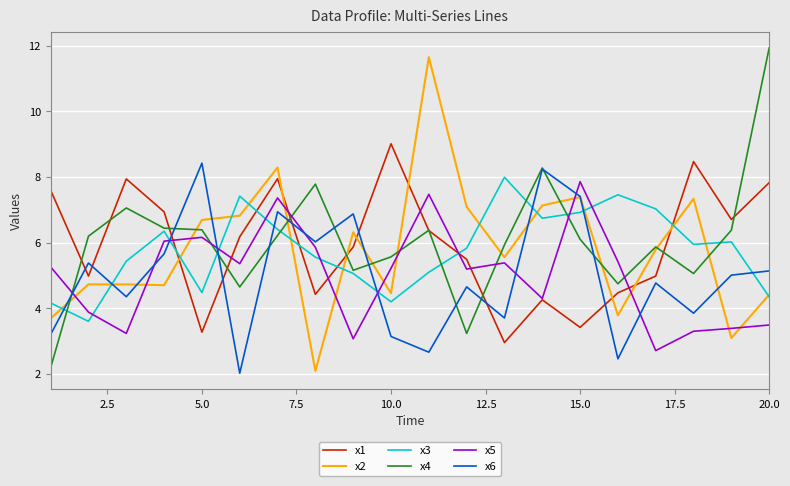

What is the minimum value for x4?

2.2